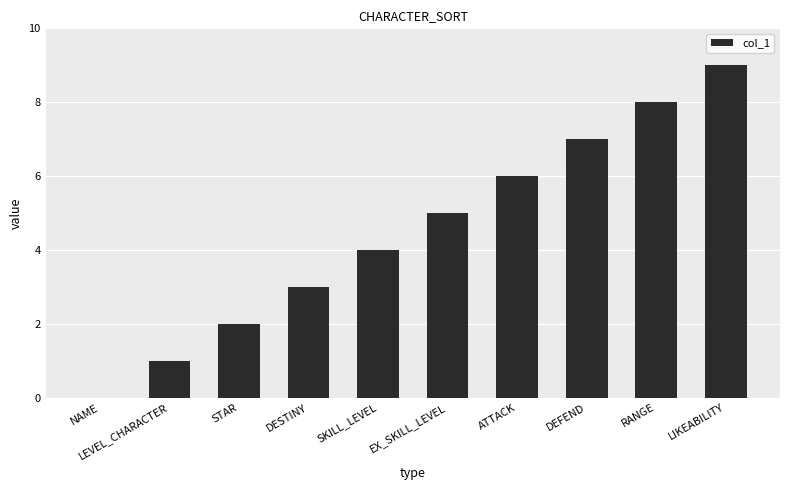

Is it true that the value at DESTINY is 3?

True